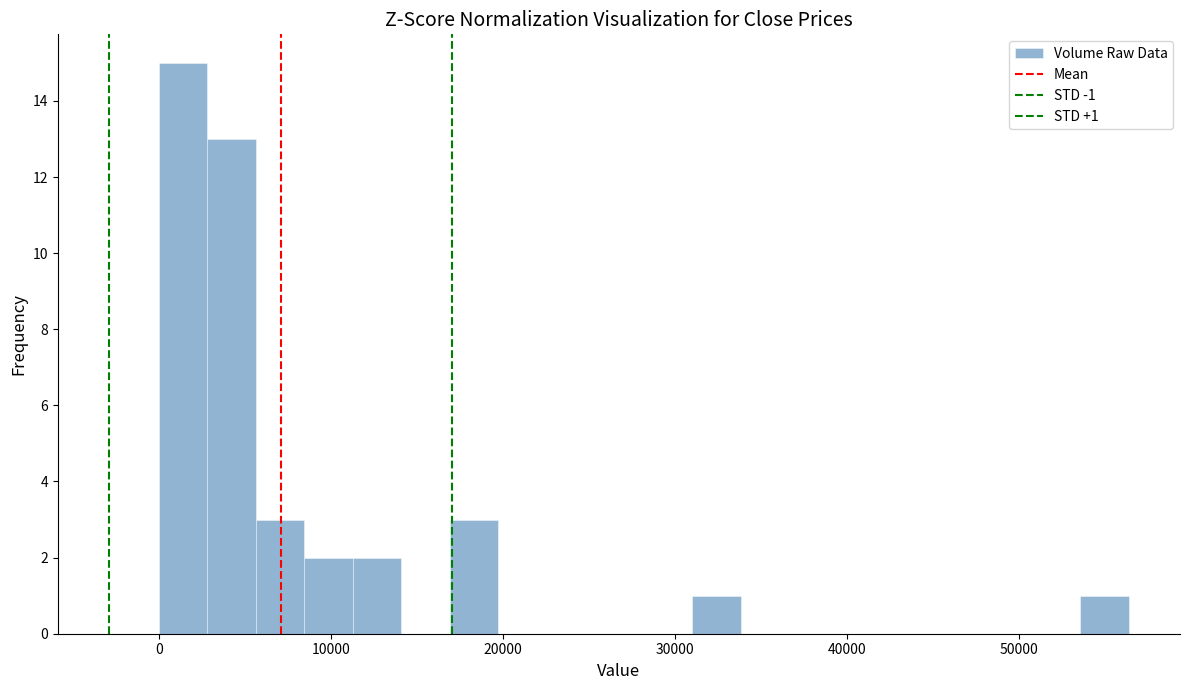

Read against the x-axis, roughly where is the centre of the tallest bar?

1000